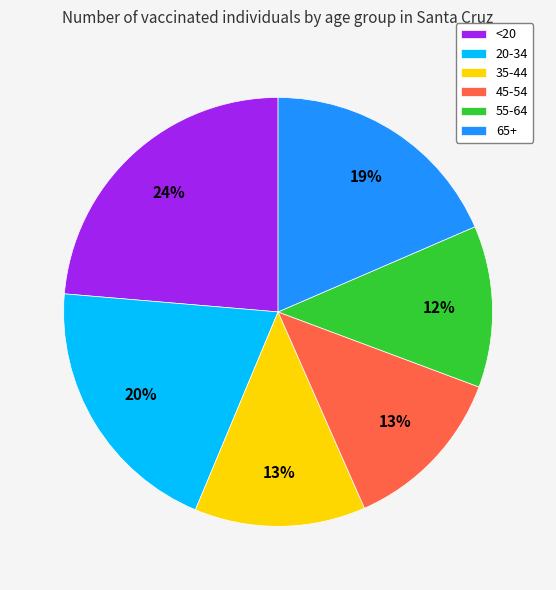

What is the largest slice in the pie chart?

<20